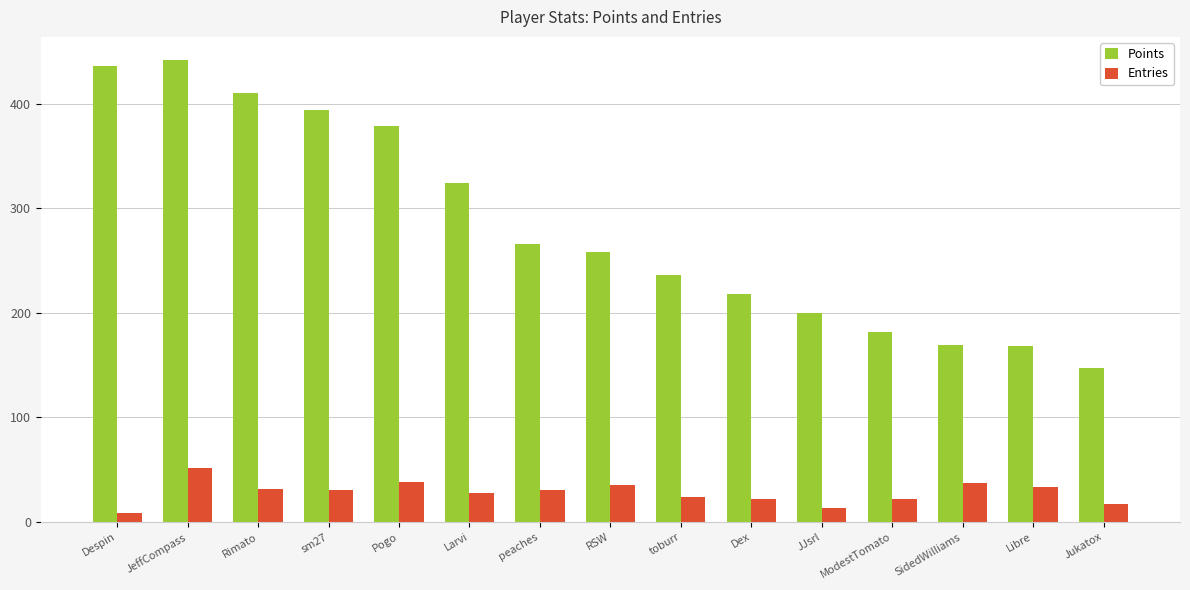

What position from the left is Dex?

10